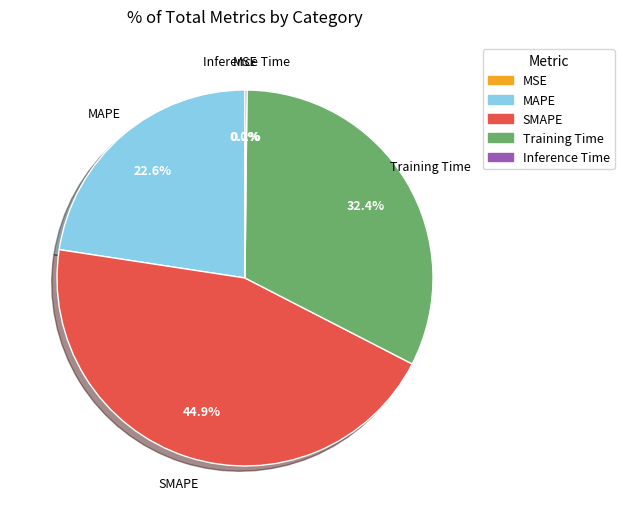

What is the largest slice in the pie chart?

SMAPE